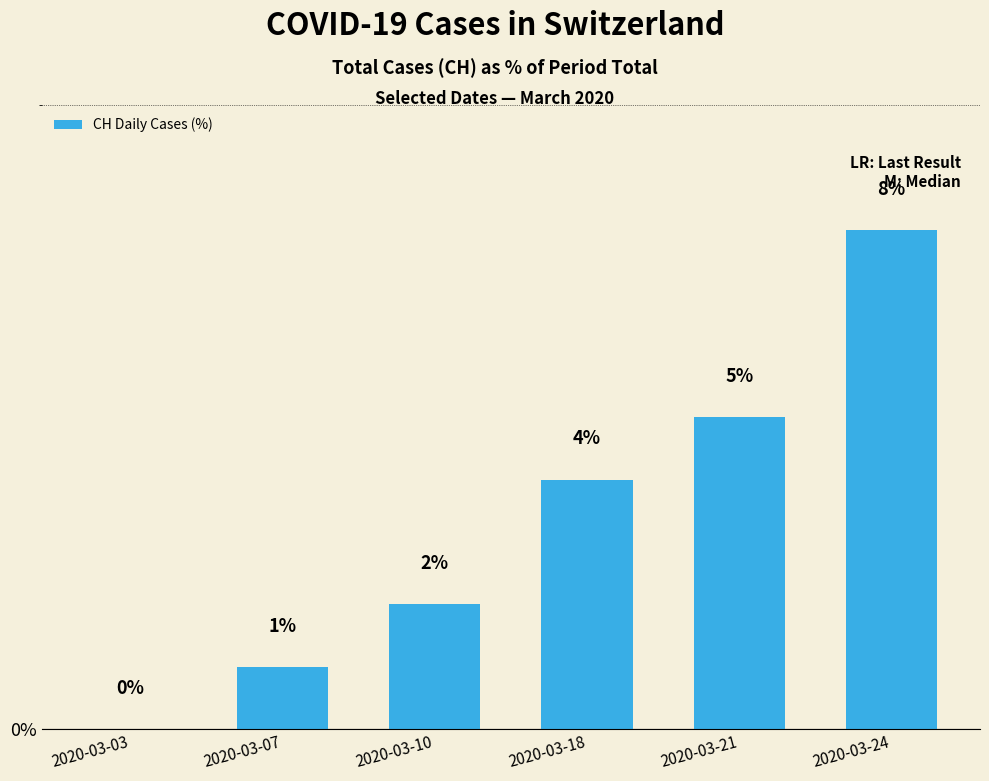

Which has a higher value, 2020-03-10 or 2020-03-03?

2020-03-10